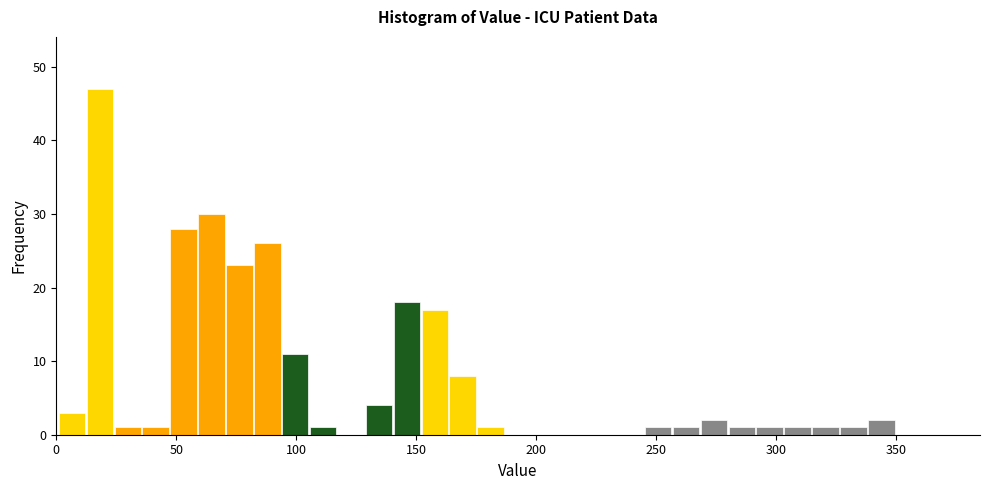

Read against the x-axis, roughly where is the centre of the tallest bar?

20